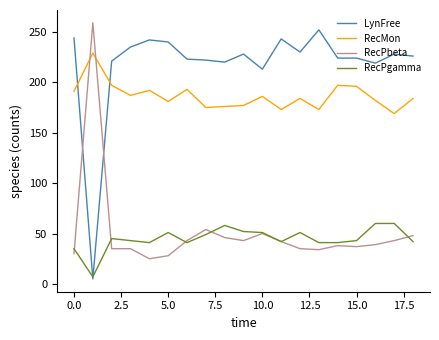

How many values in the RecPbeta series are below 39?

9